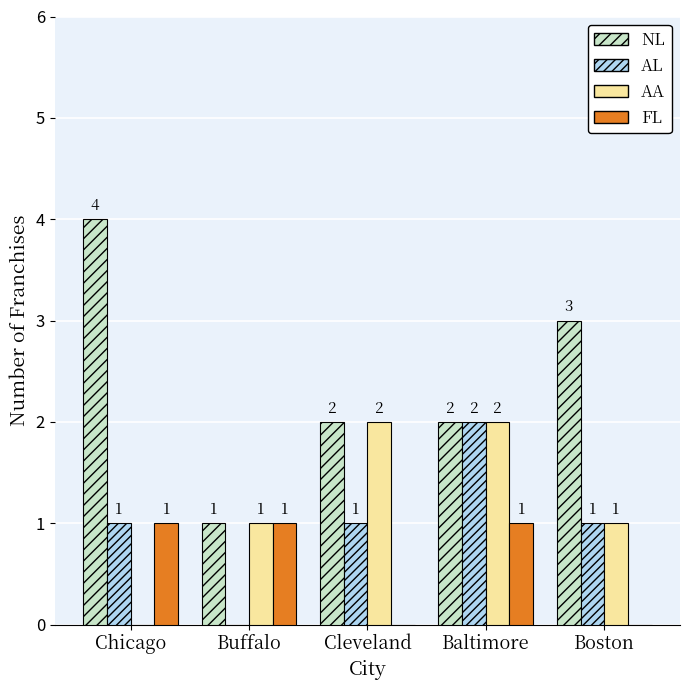

What is the greatest value displayed?

4